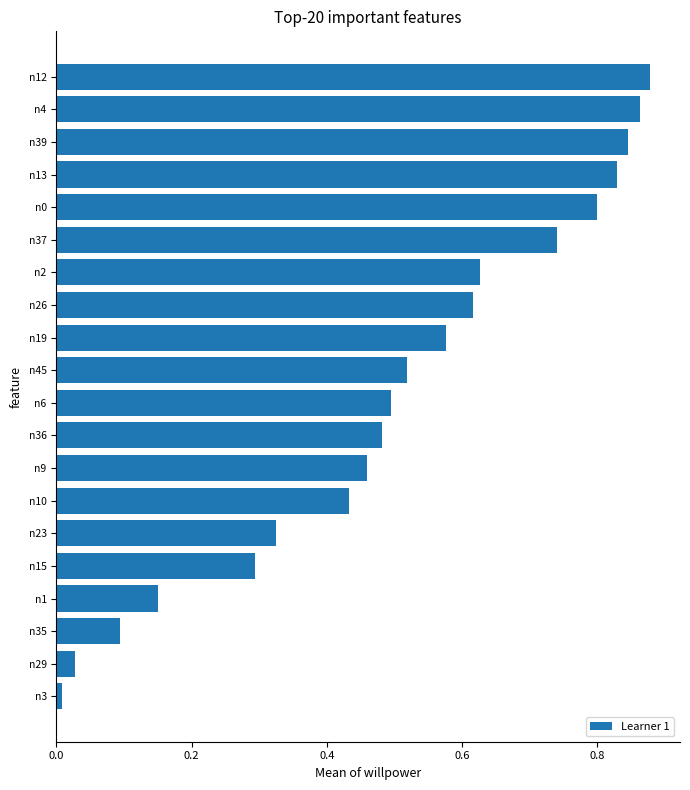

What is the sum of all values?

10.1